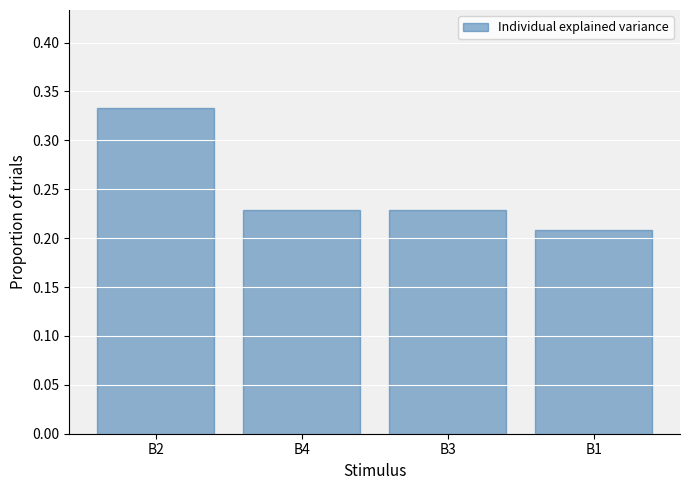

What is the sum of the values at B1 and B2?

0.5